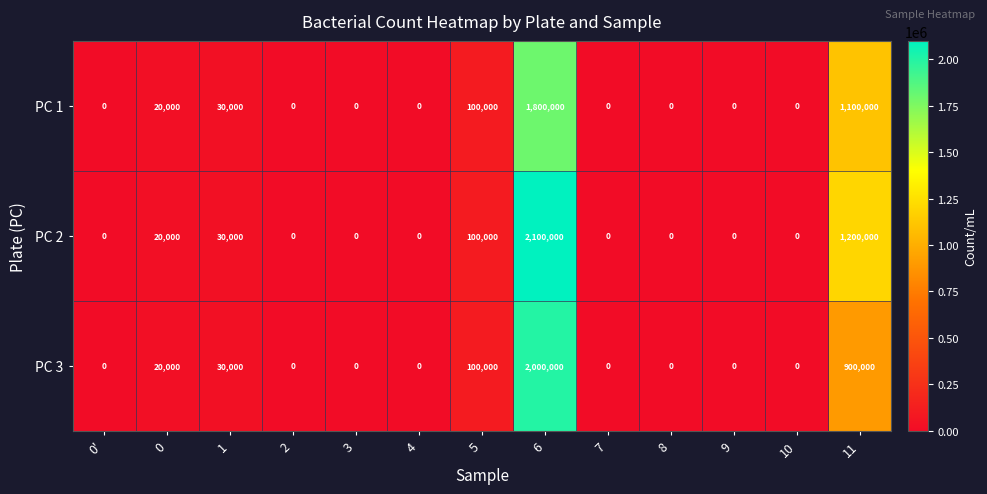

At which category is the sum across all series the highest?

6